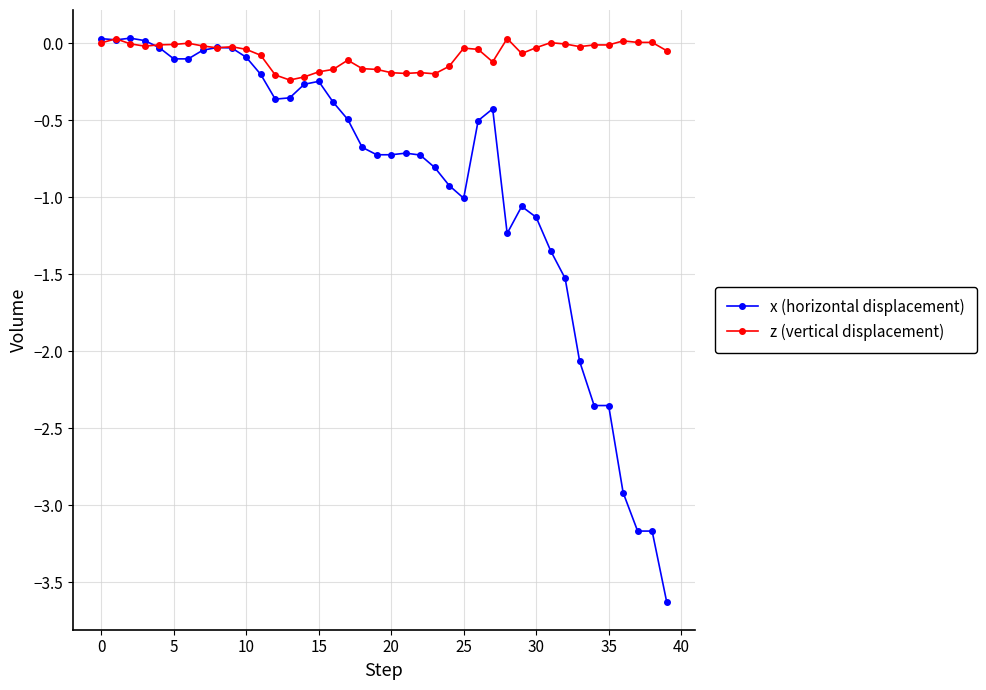

Rank the series by their average value, from lowest to highest.

x (horizontal displacement), z (vertical displacement)